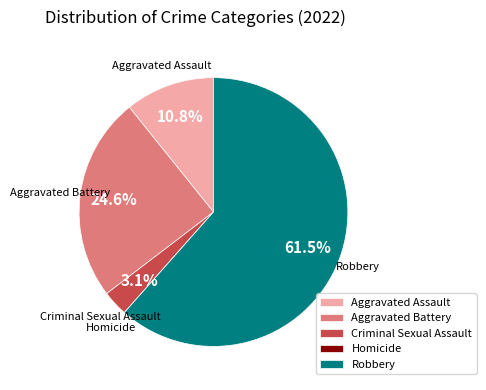

Do Robbery and Criminal Sexual Assault together represent more than half of the pie?

Yes